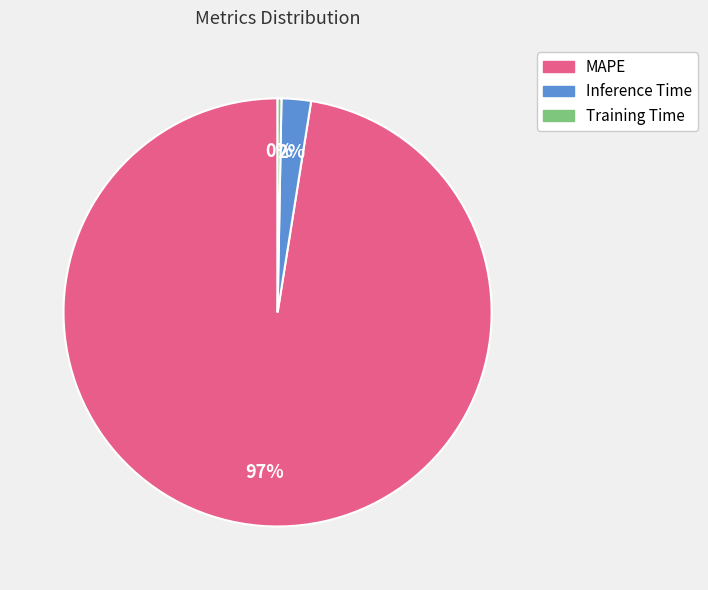

Is the sum of Inference Time and MAPE greater than half?

Yes